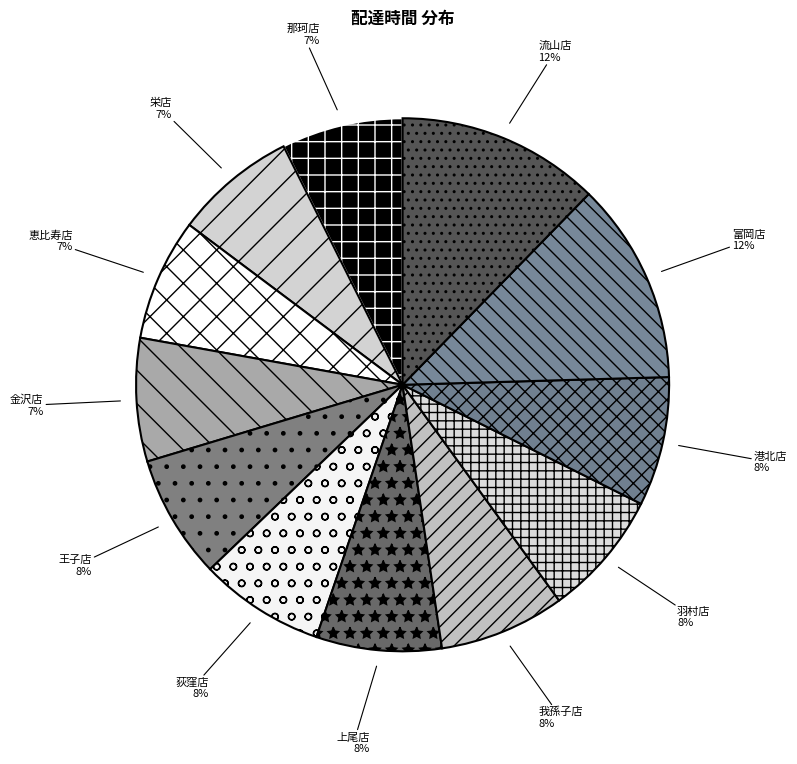

Is 金沢店 the majority of the pie?

No